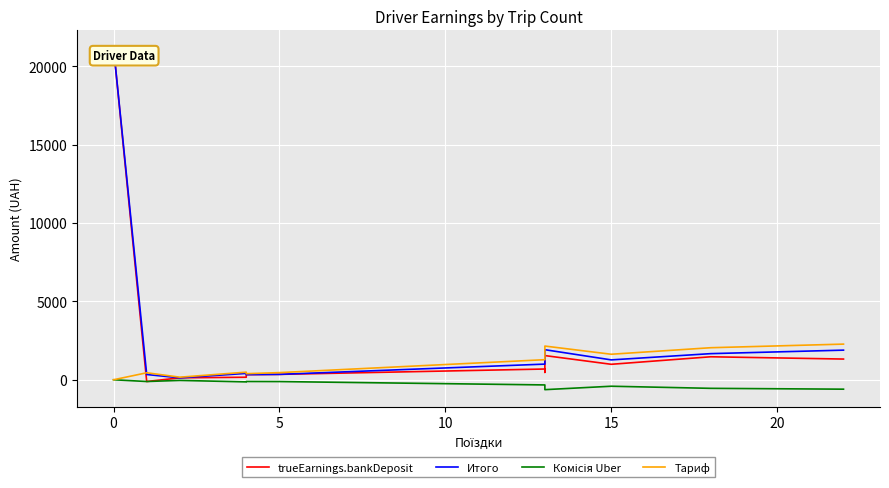

At how many categories does at least one series exceed 16590?

1